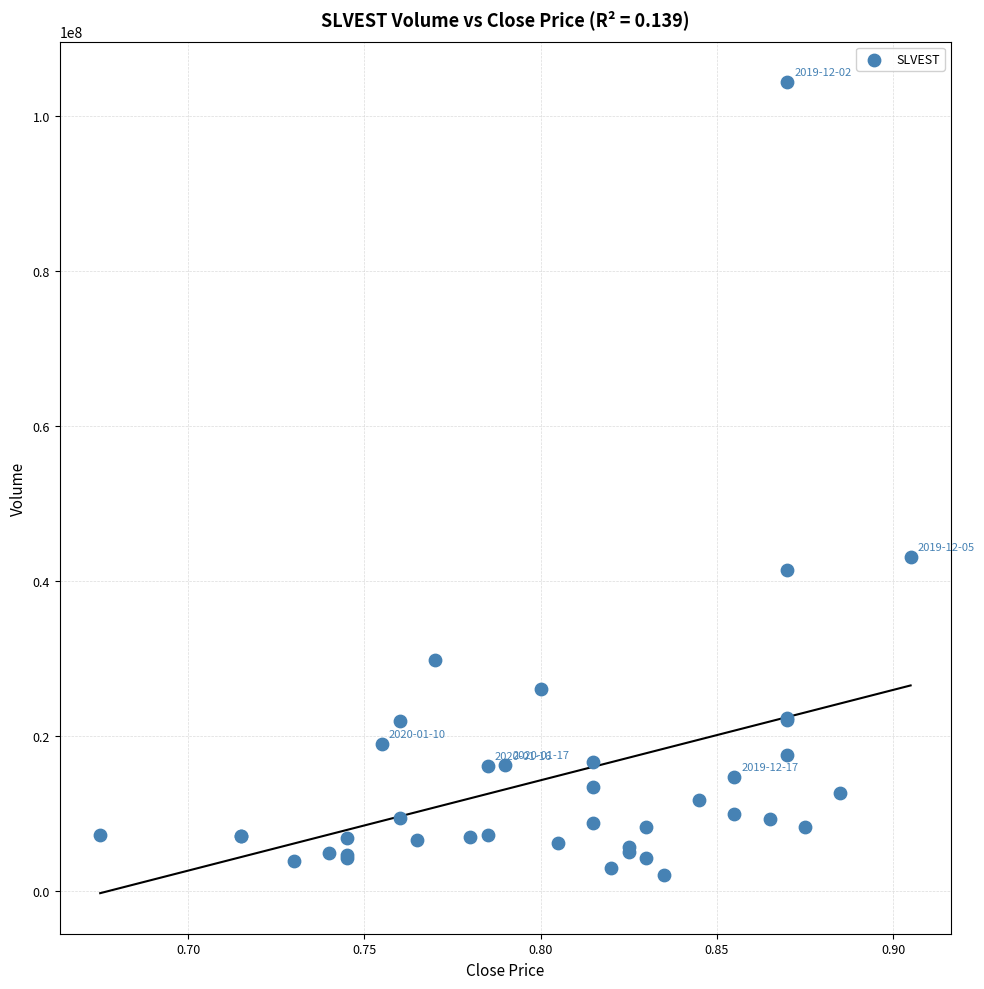

What Y value in the scatter plot is closest to 53257950?

43171200